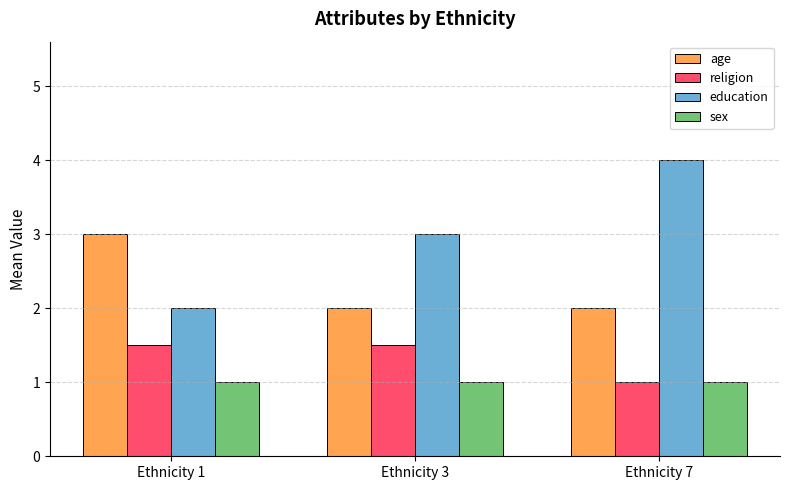

What is the sum of all age values?

7.0